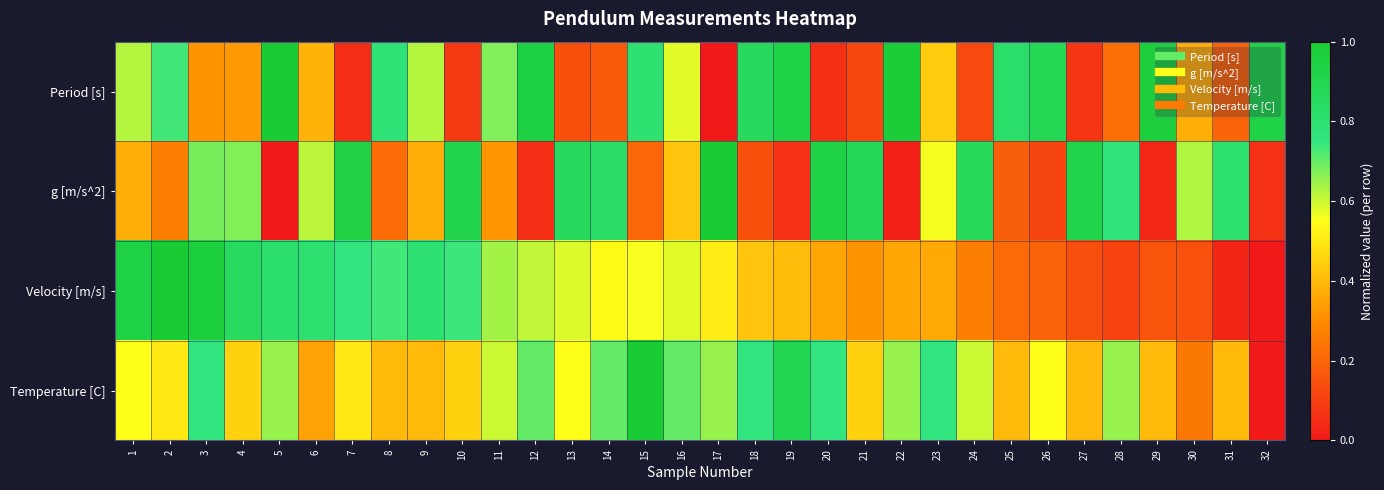

Reading left to right, list all the values displayed in this chart.

Period [s]: 1=0.6	2=0.7	3=0.3	4=0.3	5=1.0	6=0.4	7=0.1	8=0.8	9=0.6	10=0.1	11=0.7	12=0.9	13=0.1	14=0.2	15=0.8	16=0.6	17=0.0	18=0.9	19=0.9	20=0.1	21=0.1	22=1.0	23=0.4	24=0.1	25=0.8	26=0.9	27=0.1	28=0.2	29=1.0	30=0.4	31=0.2	32=0.9
g [m/s^2]: 1=0.4	2=0.3	3=0.7	4=0.7	5=0.0	6=0.6	7=0.9	8=0.2	9=0.4	10=0.9	11=0.3	12=0.1	13=0.9	14=0.8	15=0.2	16=0.4	17=1.0	18=0.1	19=0.1	20=0.9	21=0.9	22=0.0	23=0.6	24=0.9	25=0.2	26=0.1	27=0.9	28=0.8	29=0.0	30=0.6	31=0.8	32=0.1
Velocity [m/s]: 1=0.9	2=1.0	3=1.0	4=0.9	5=0.8	6=0.8	7=0.8	8=0.7	9=0.8	10=0.7	11=0.6	12=0.6	13=0.6	14=0.5	15=0.6	16=0.6	17=0.5	18=0.4	19=0.4	20=0.4	21=0.3	22=0.4	23=0.4	24=0.3	25=0.2	26=0.2	27=0.1	28=0.1	29=0.2	30=0.1	31=0.0	32=0.0
Temperature [C]: 1=0.5	2=0.5	3=0.7	4=0.5	5=0.6	6=0.3	7=0.5	8=0.4	9=0.4	10=0.5	11=0.6	12=0.7	13=0.5	14=0.7	15=1.0	16=0.7	17=0.6	18=0.7	19=0.9	20=0.7	21=0.5	22=0.6	23=0.7	24=0.6	25=0.4	26=0.5	27=0.4	28=0.6	29=0.4	30=0.2	31=0.4	32=0.0